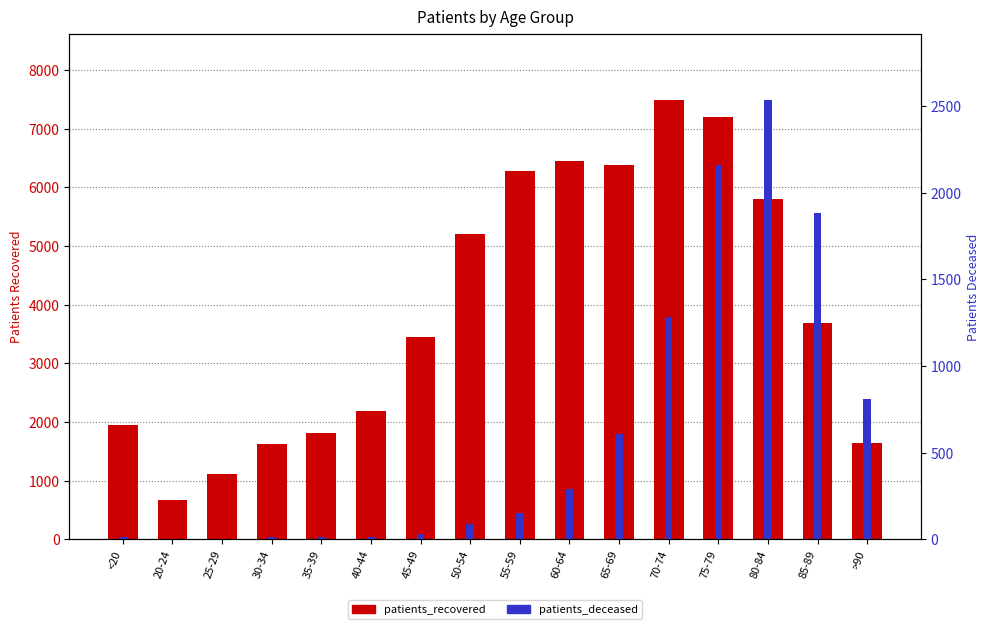

At which category is the sum across all series the highest?

75-79